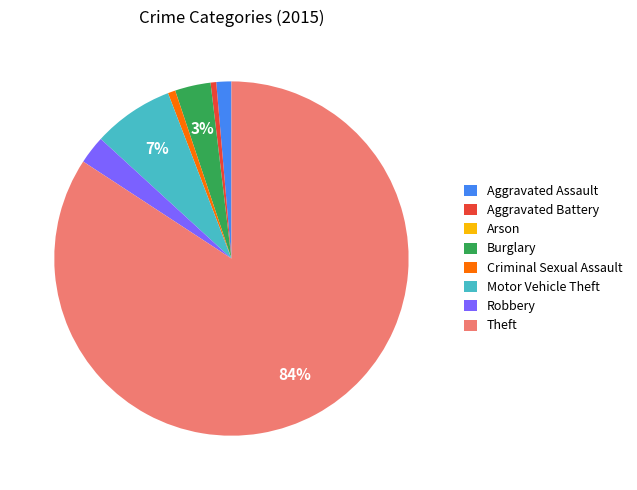

What percentage is the Burglary slice, to the nearest percent?

3%